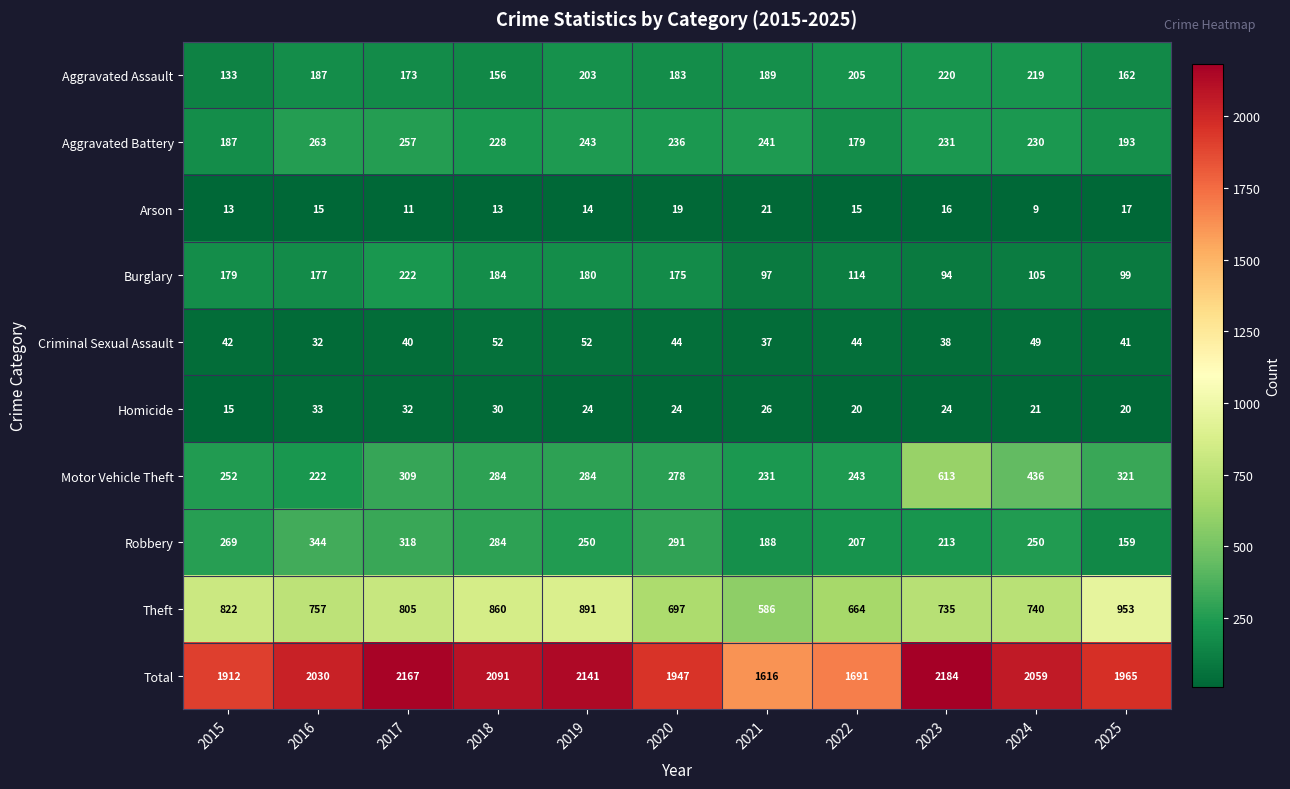

At which label does Homicide reach its minimum?

2015